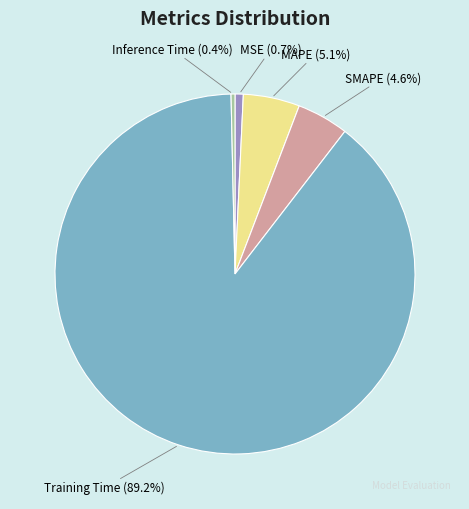

Which has a higher value, Inference Time or MAPE?

MAPE